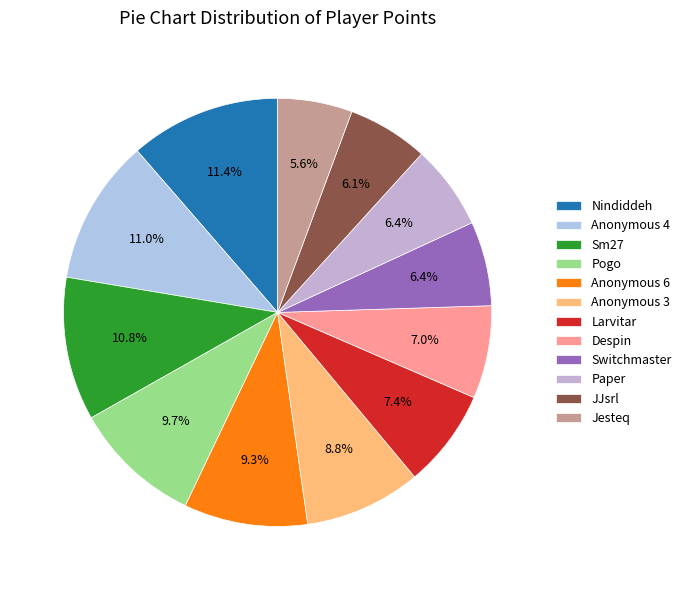

The Switchmaster slice represents 6% of the pie. True or false?

True